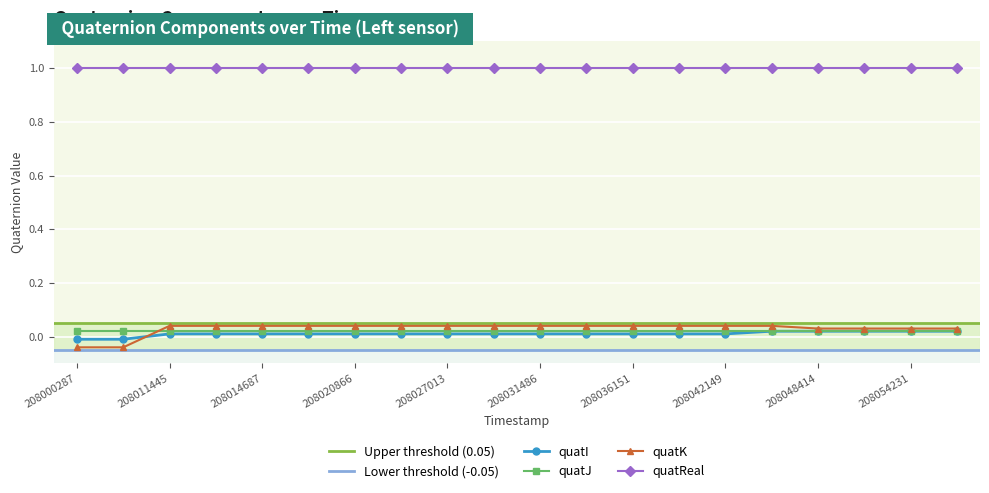

Is it true that quatI equals 0.0 at 208020866?

False